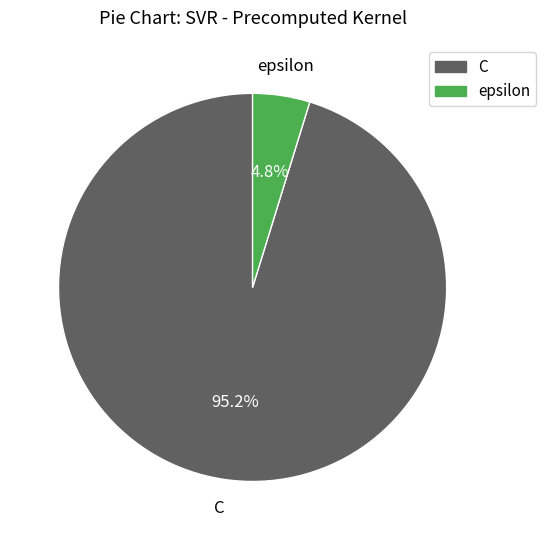

Which slice is the smallest?

epsilon